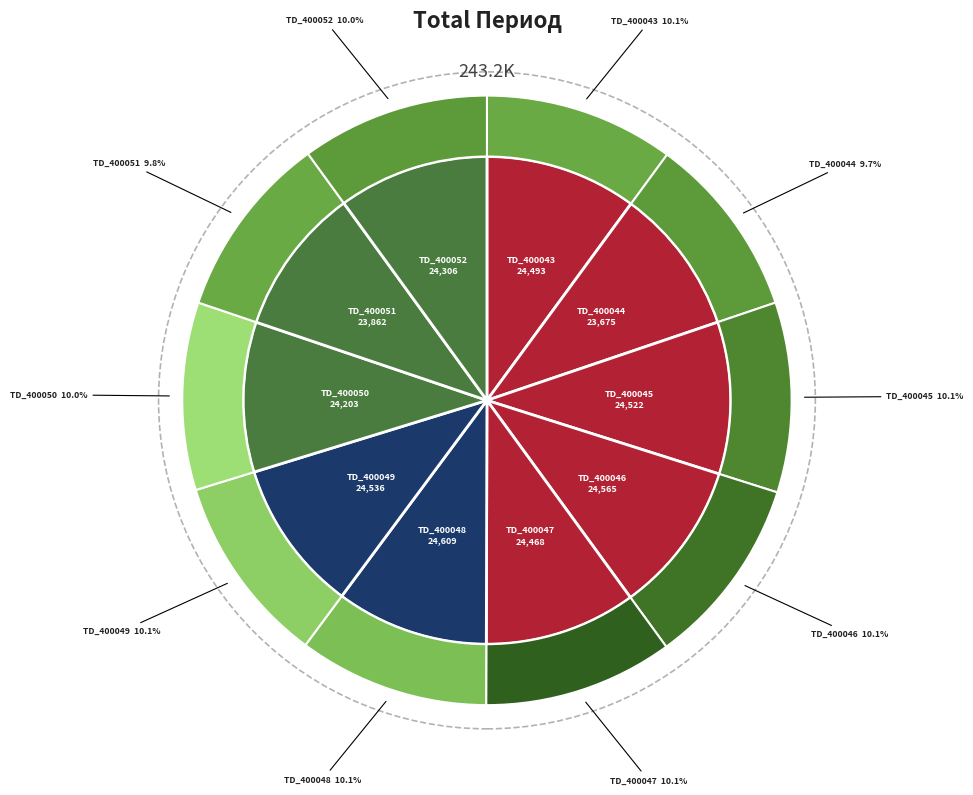

To the nearest percent, what percentage of the pie is TD_400048?

10%